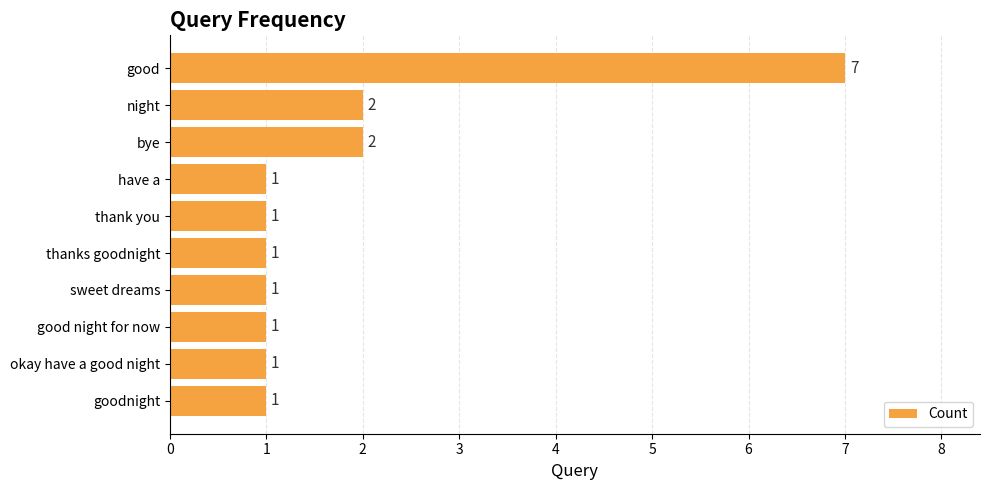

What is the maximum value shown in the chart?

7